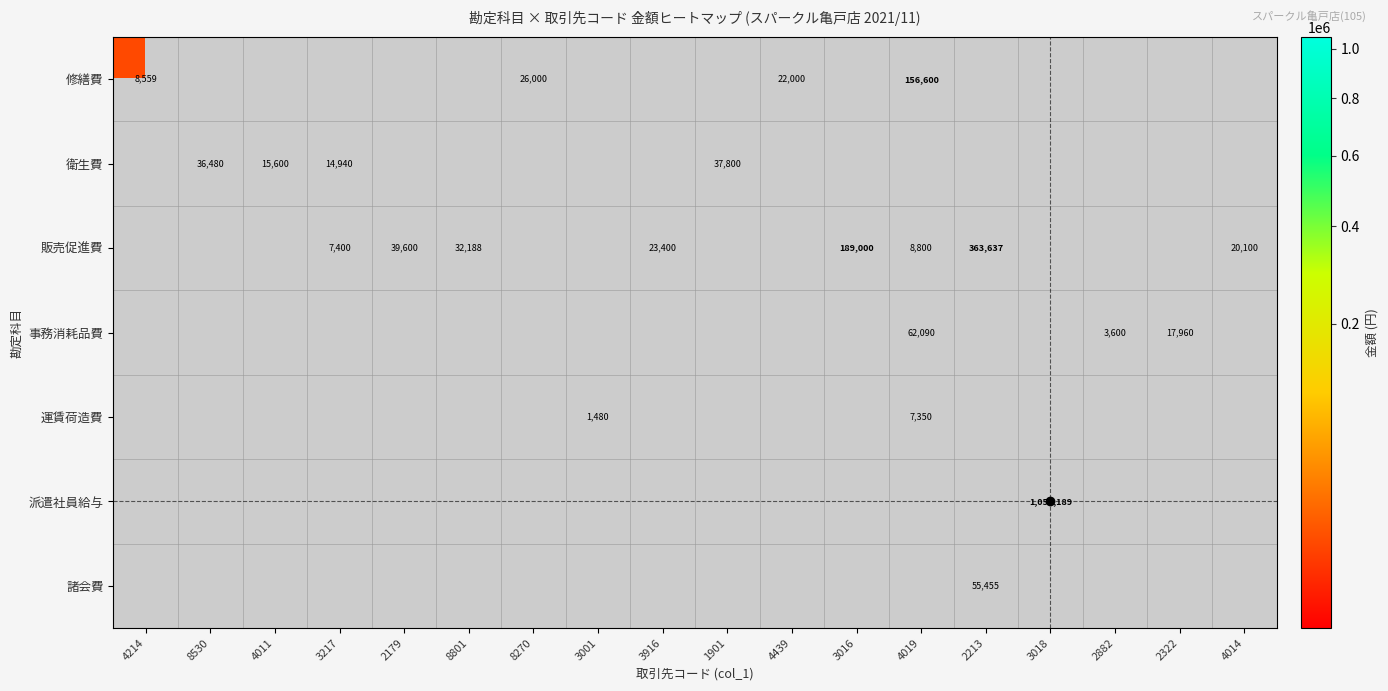

Is it true that 販売促進費 equals 189000 at 3016?

True